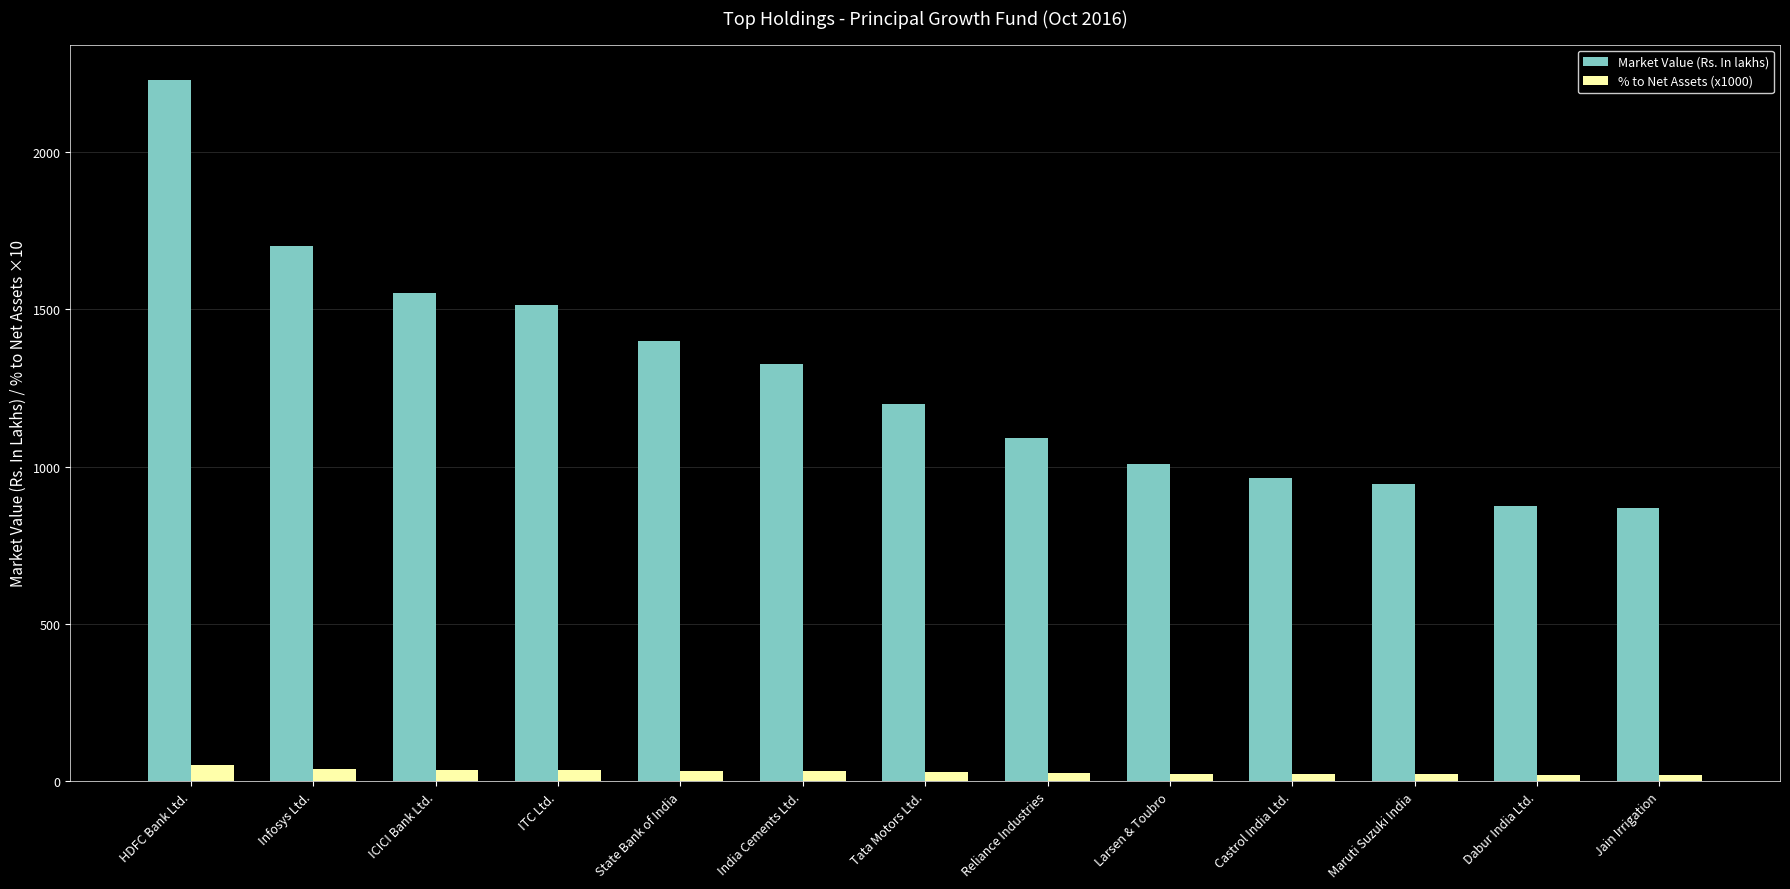

What are all the series names shown in the legend?

Market Value (Rs. In lakhs), % to Net Assets (x1000)